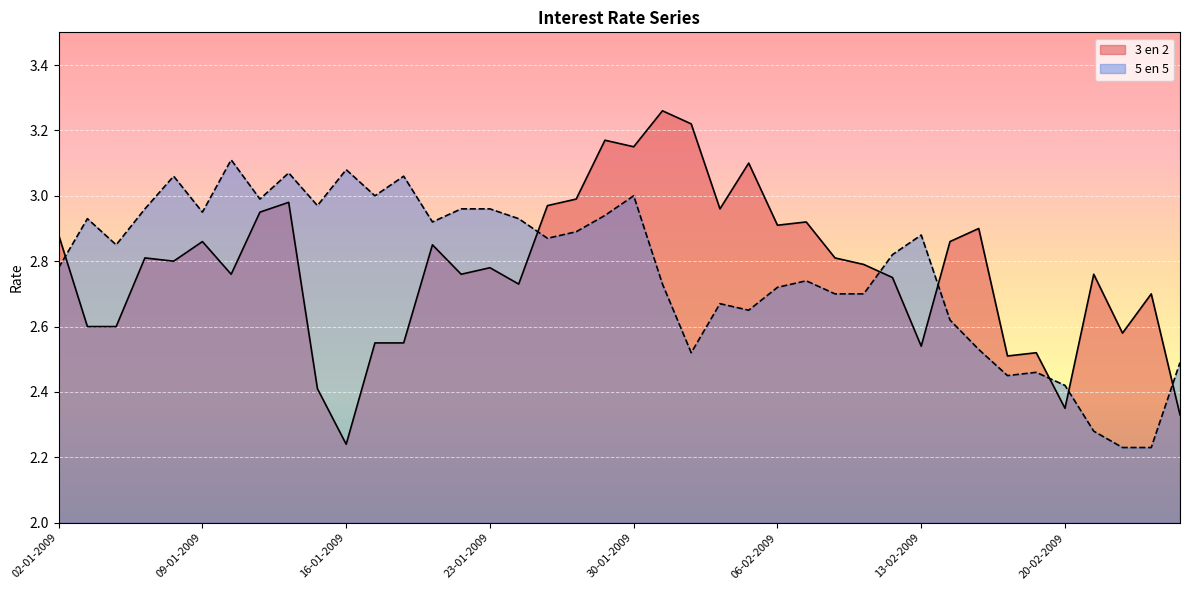

What are all the series names shown in the legend?

3 en 2, 5 en 5